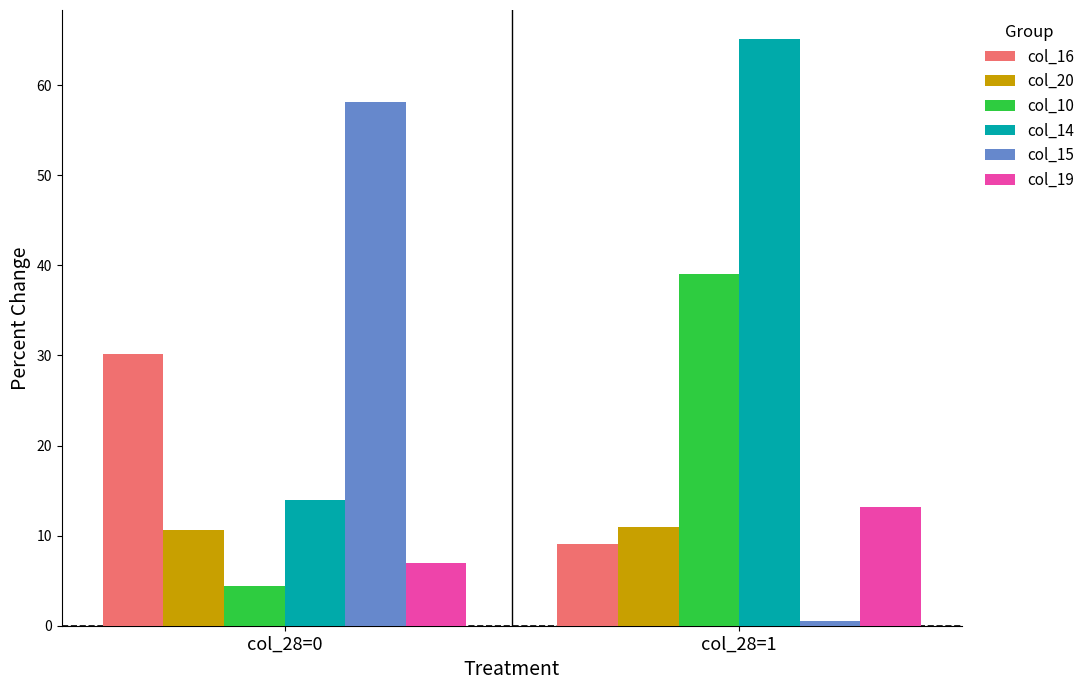

What is the difference between the highest and lowest values at col_28=1?

64.5